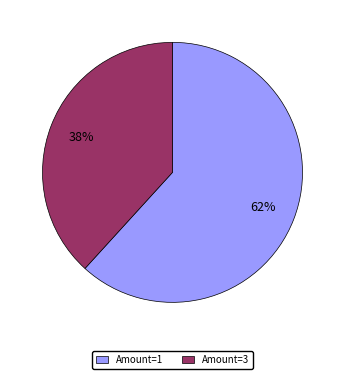

The Amount=3 slice represents 28% of the pie. True or false?

False